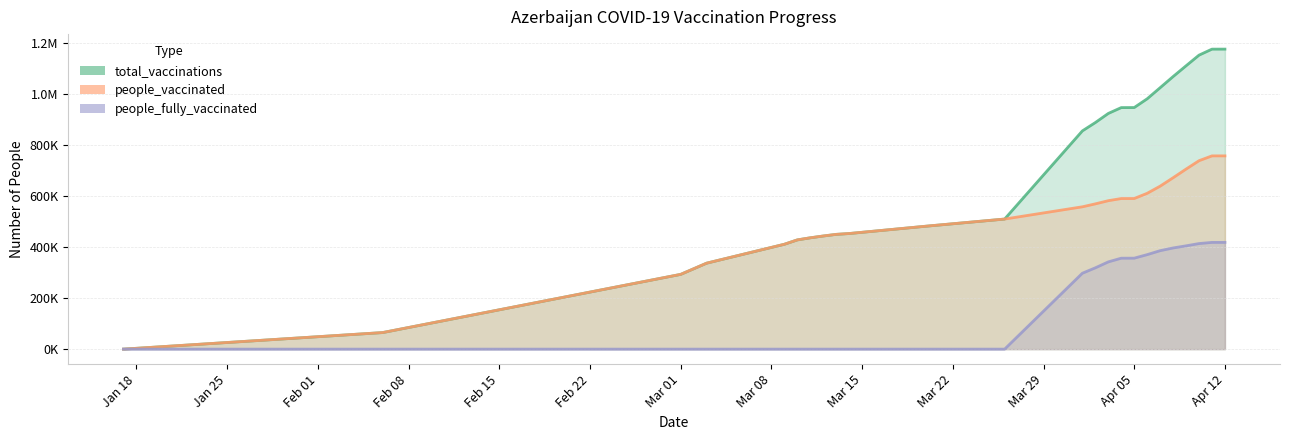

The value of total_vaccinations at 2021-03-09 is 411496. True or false?

True